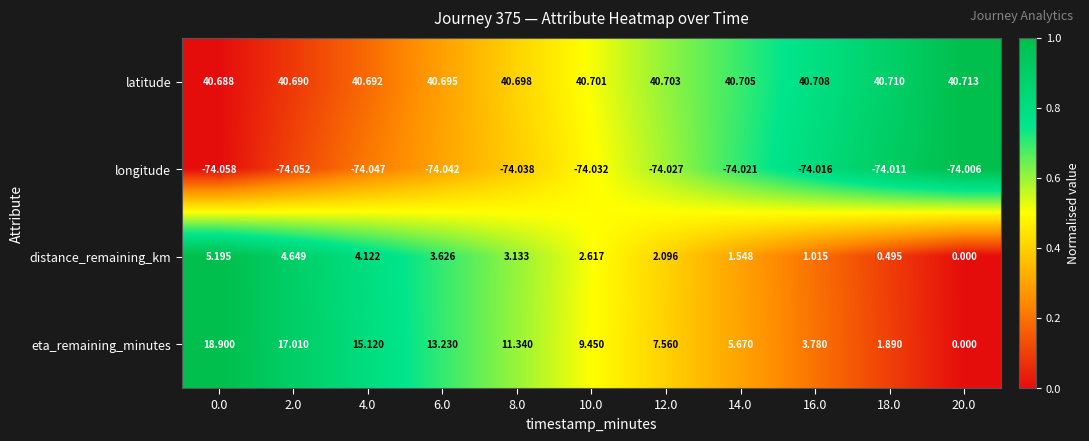

Rank the series at 2.0 from lowest to highest value.

longitude, distance_remaining_km, eta_remaining_minutes, latitude